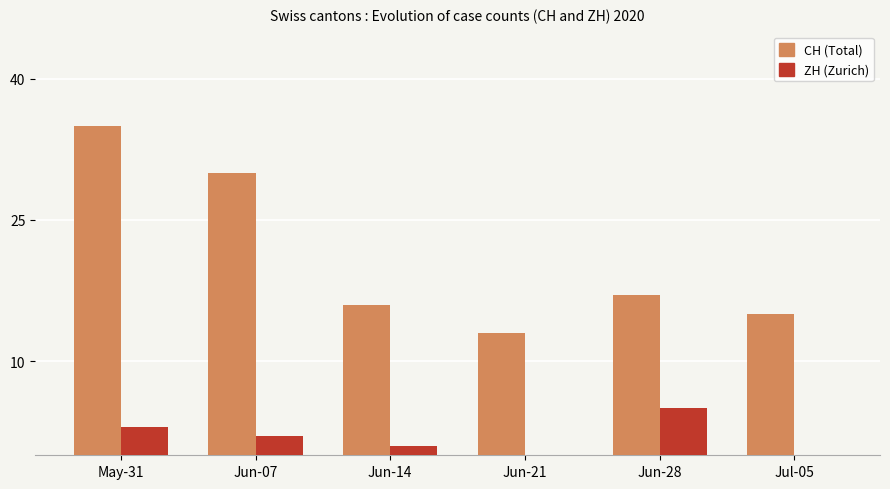

What is the greatest value displayed?

35